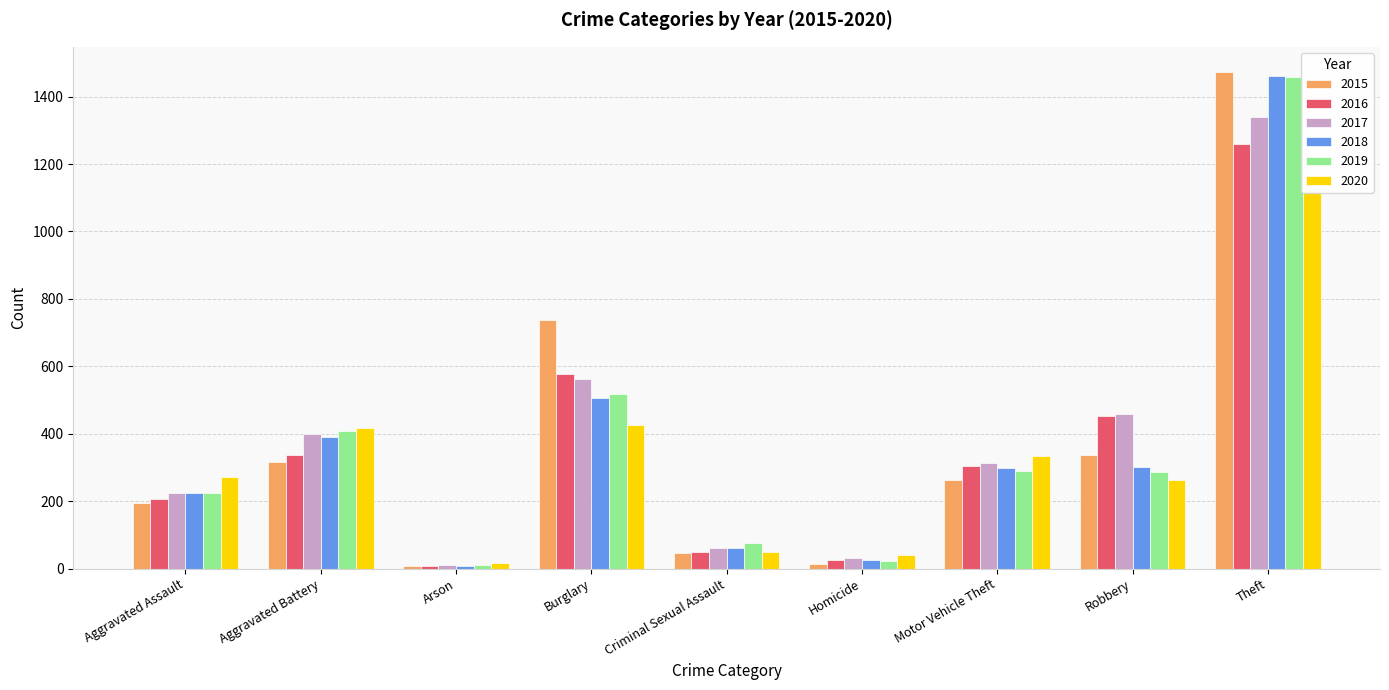

What are all the series names shown in the legend?

2015, 2016, 2017, 2018, 2019, 2020